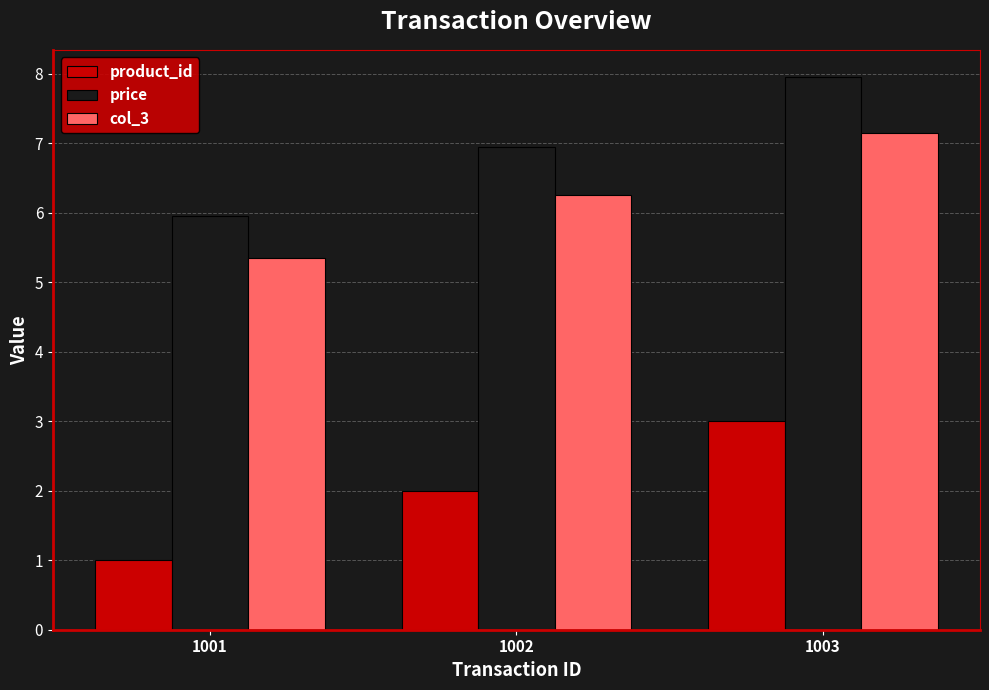

What is the value of the price bar at the 3rd from the left?

8.0